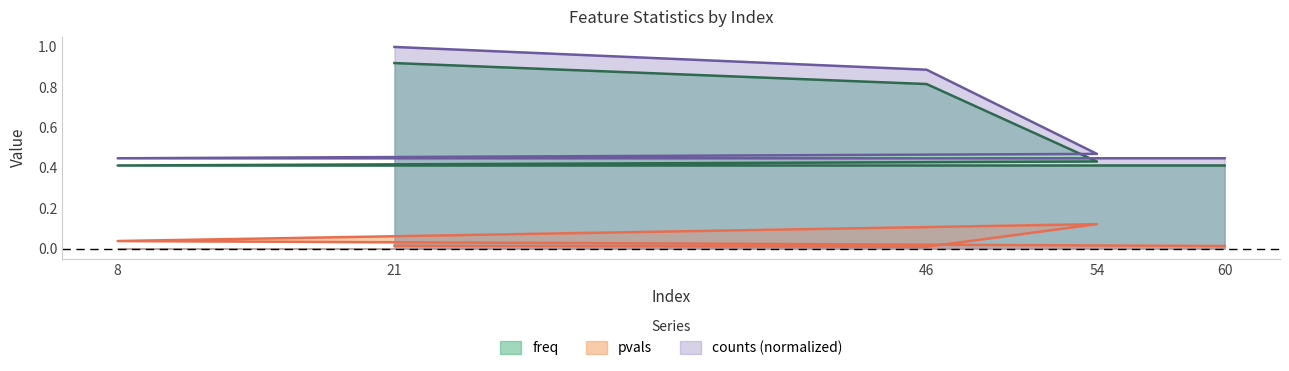

What is the average value of the counts series?

0.6